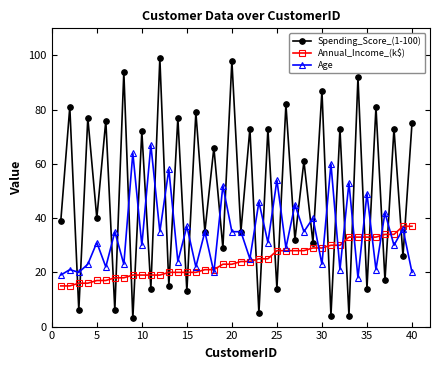

At how many categories does at least one series exceed 83?

5